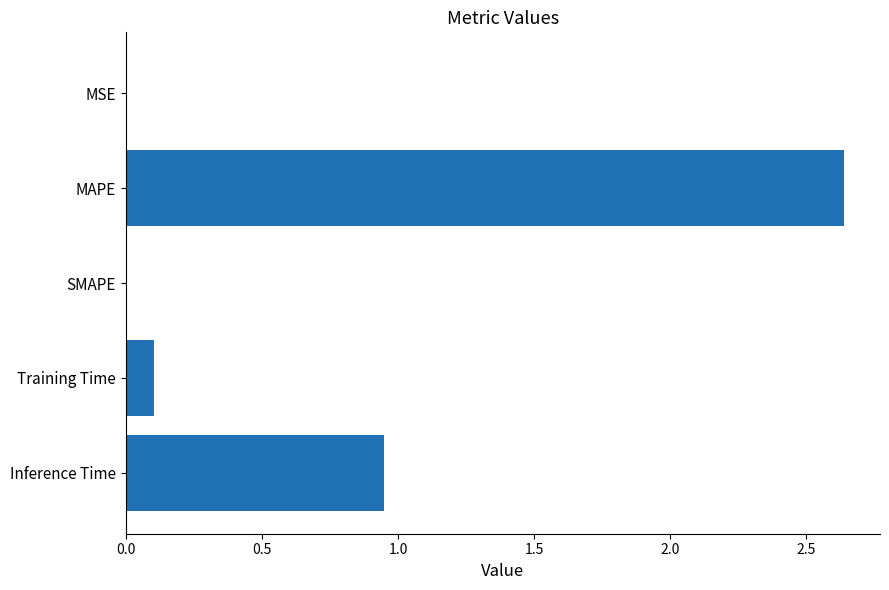

What is the sum of all values?

3.7